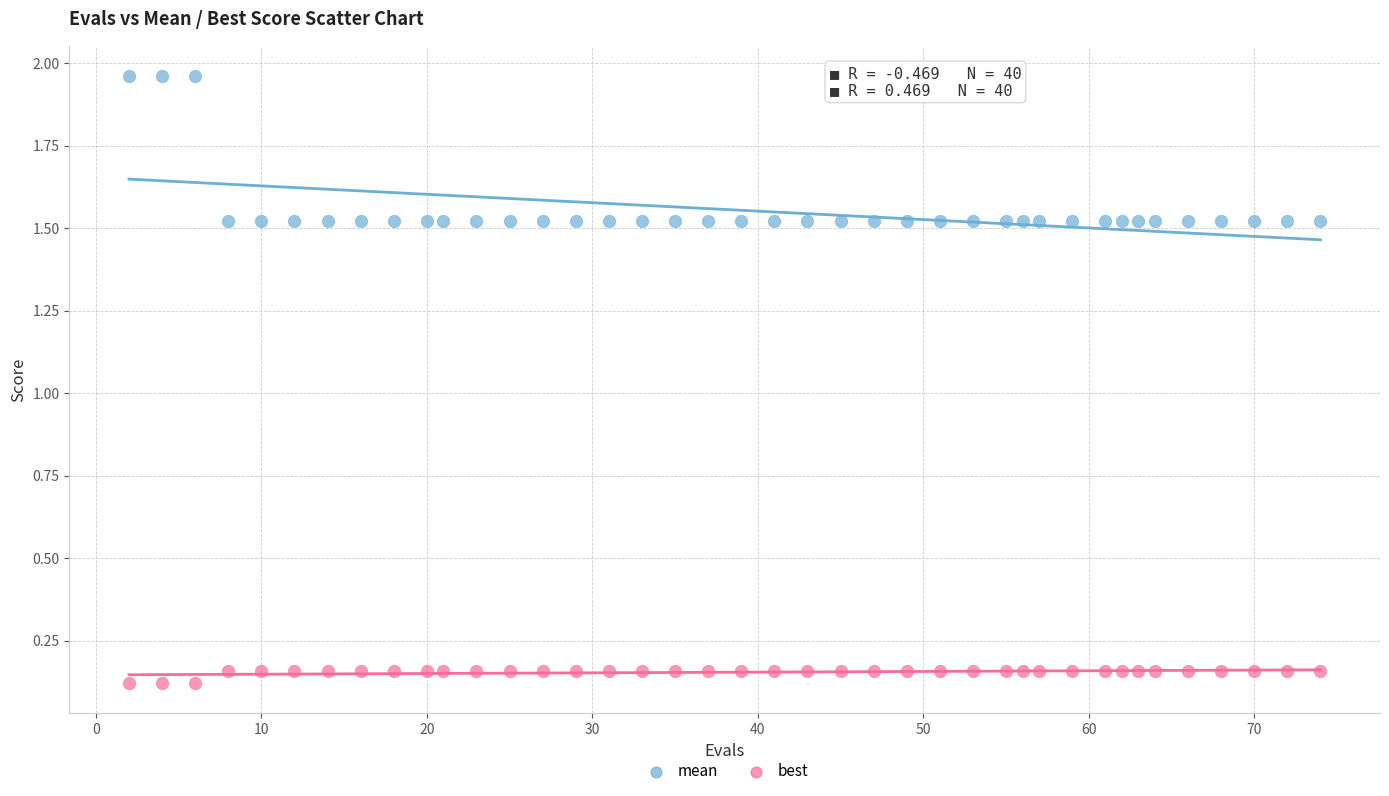

Which series reaches the maximum Y coordinate?

mean